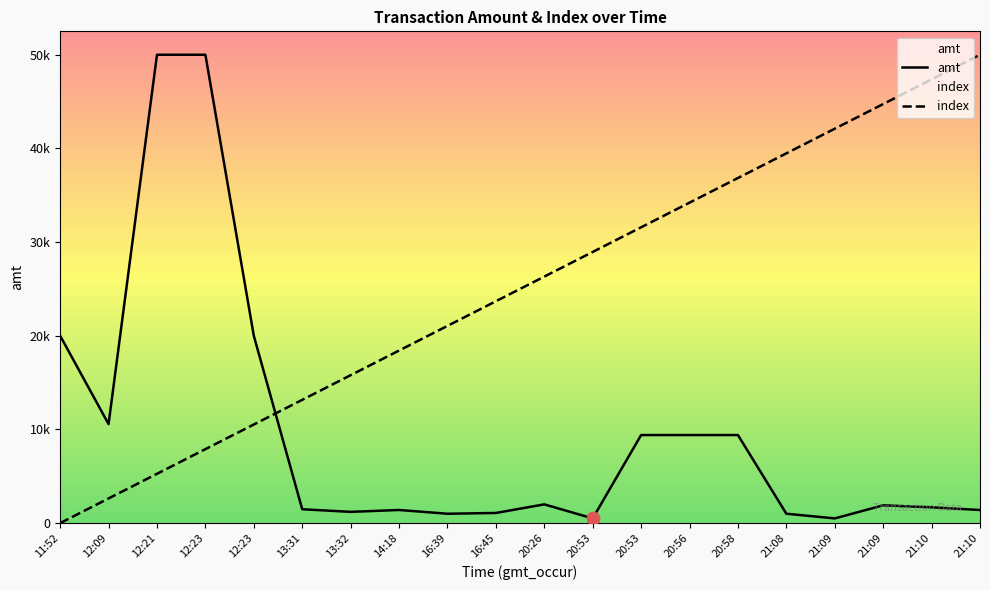

Which series contains the highest Y value?

index